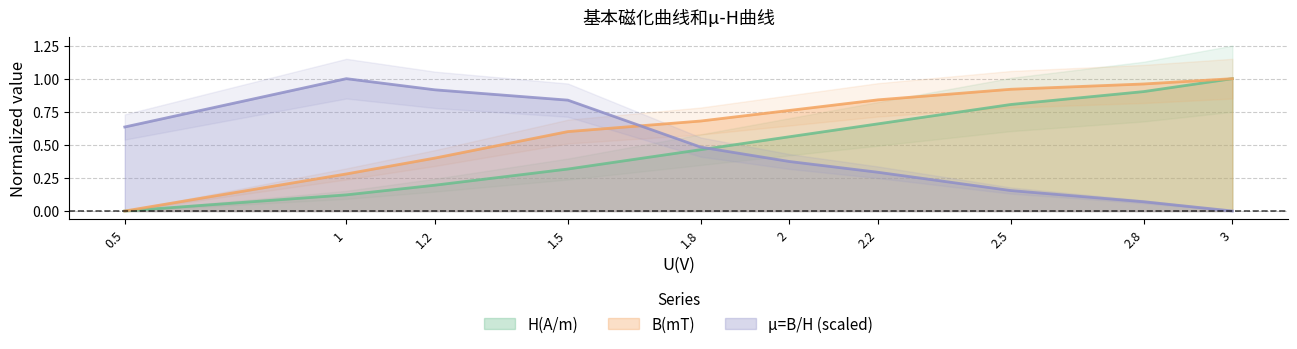

What is the label of the 7th point from the right?

1.5